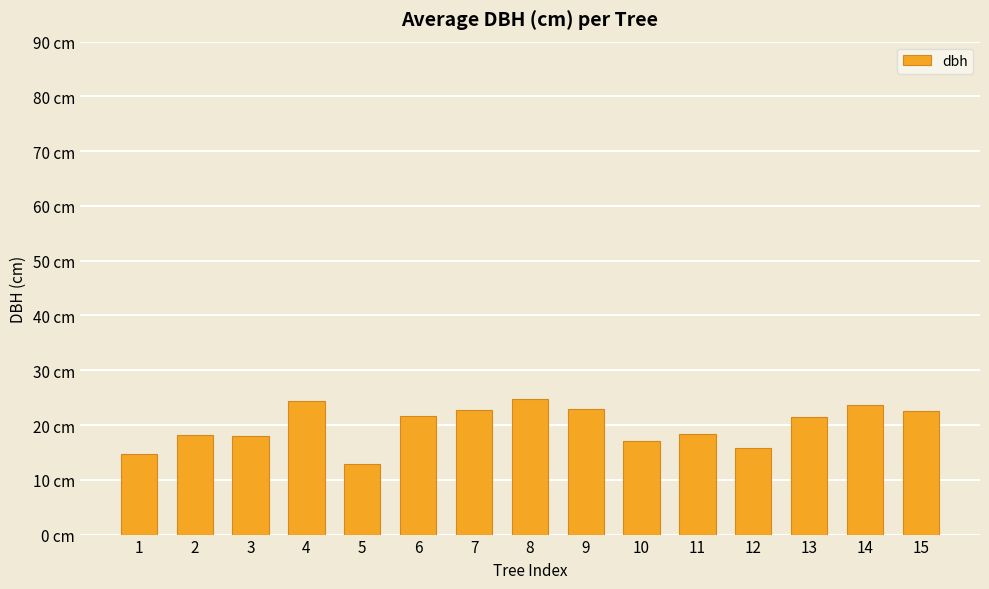

Rank the categories by value from lowest to highest.

5, 1, 12, 10, 3, 2, 11, 13, 6, 15, 7, 9, 14, 4, 8